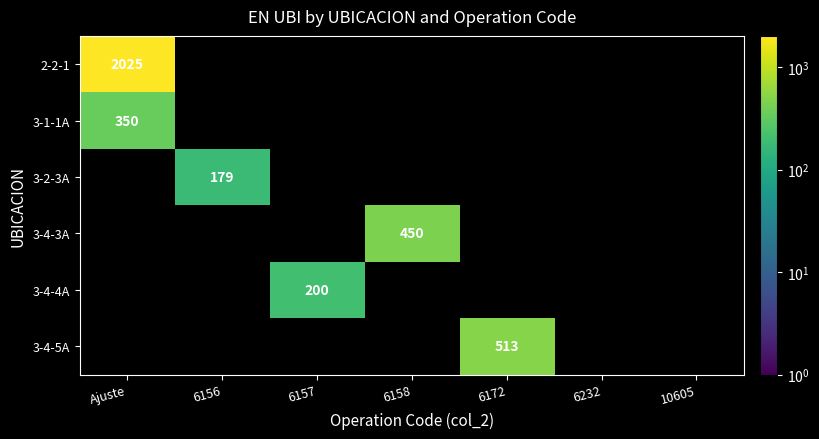

How many positive values does the 3-4-4A series have?

1